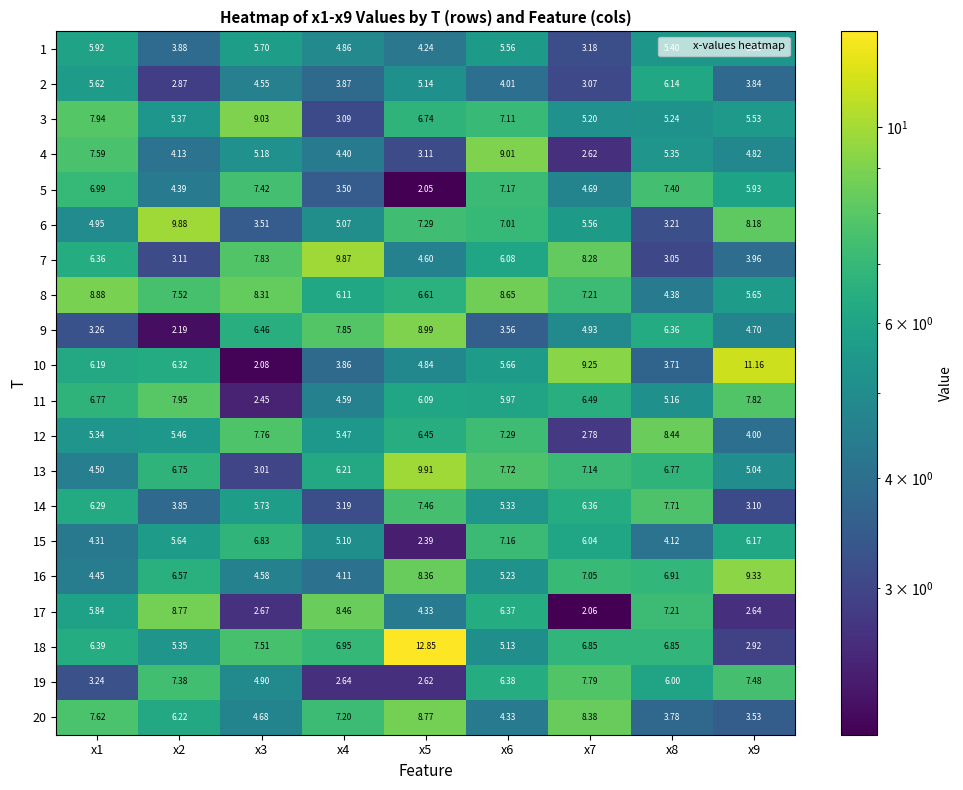

At how many categories does at least one series exceed 9?

7